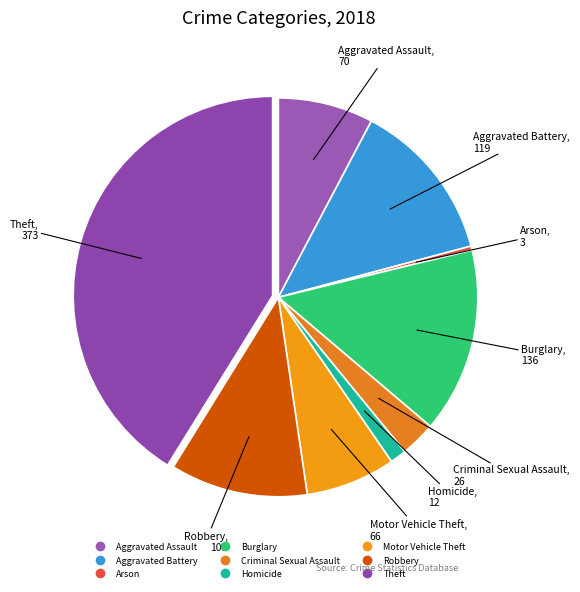

Is the sum of Aggravated Assault and Motor Vehicle Theft greater than half?

No